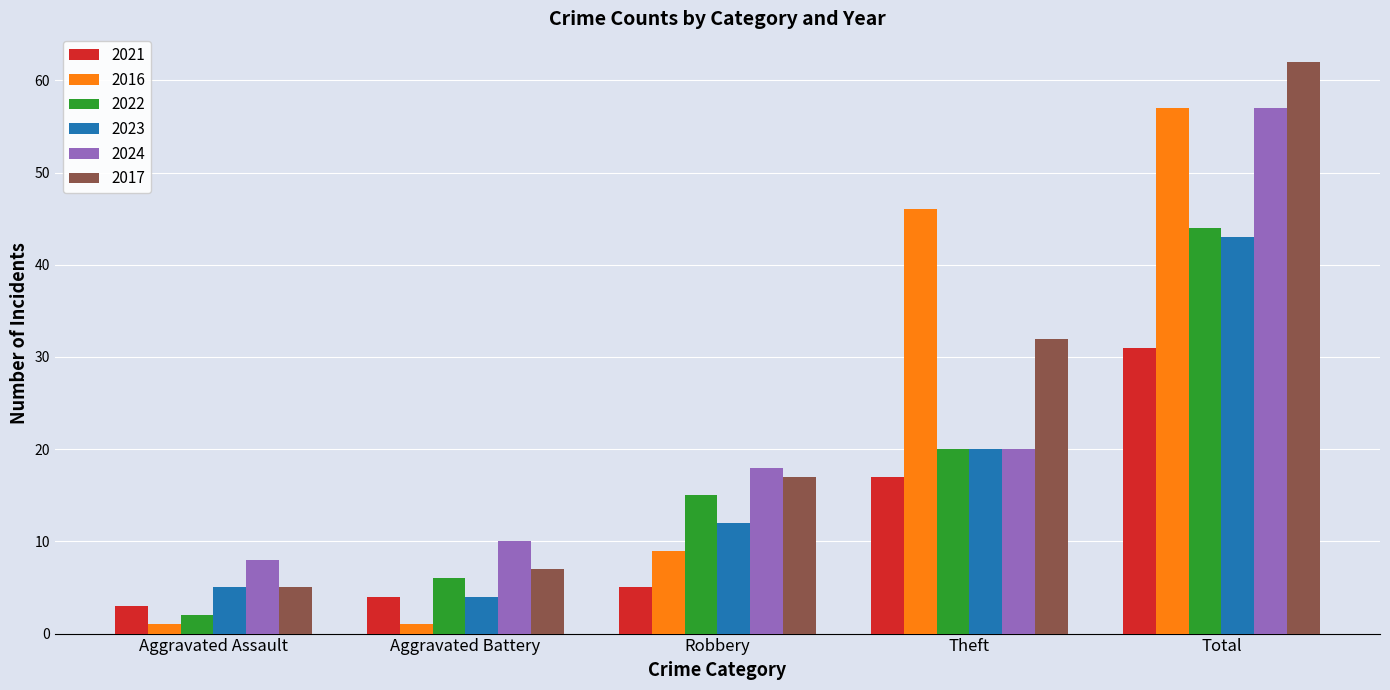

How many categories are shown in the chart?

5